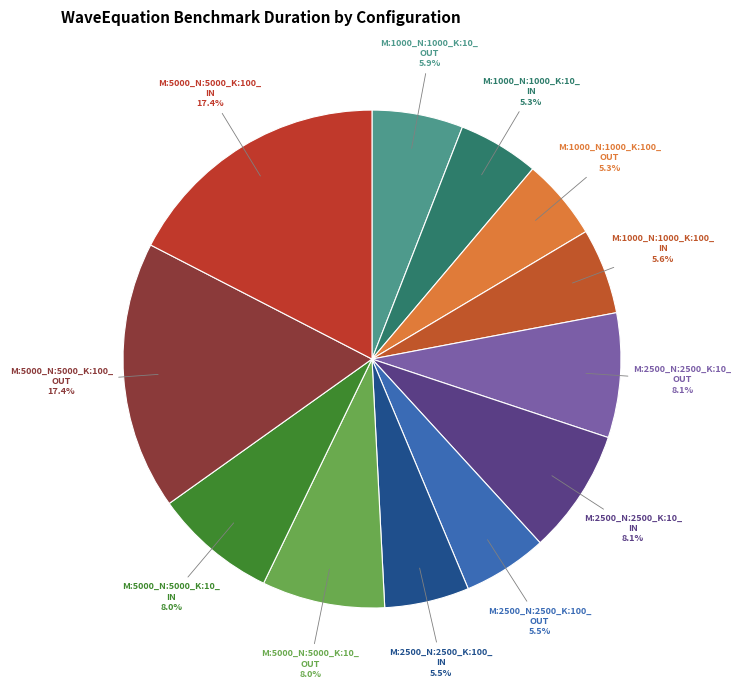

How many slices are in this pie chart?

12